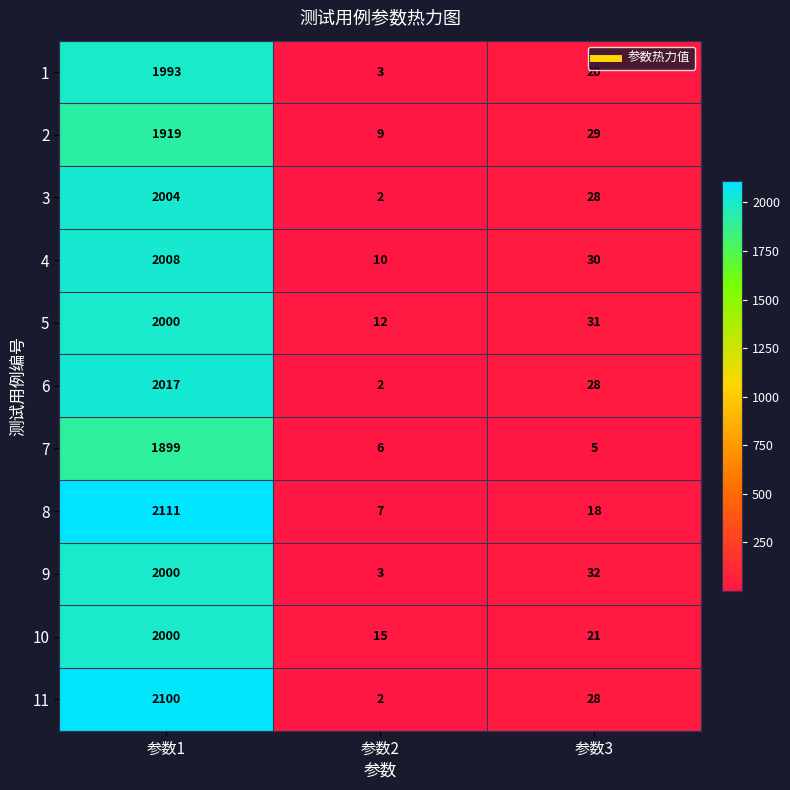

Which series has the largest range (max minus min)?

8